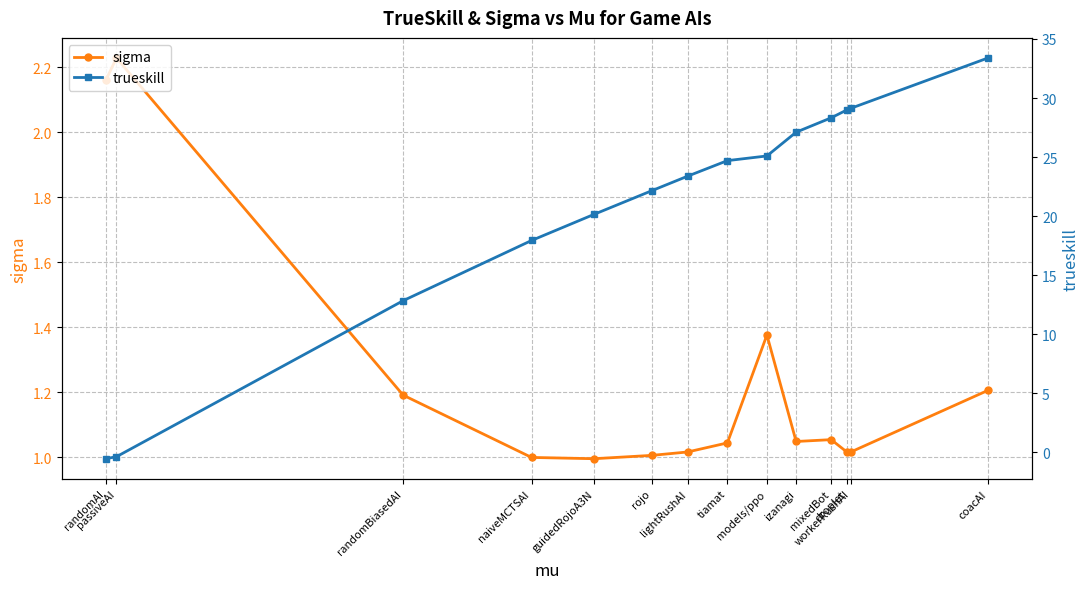

Reading left to right, list all the values displayed in this chart.

sigma: 2.2	2.2	1.2	1.0	1.0	1.0	1.0	1.0	1.4	1.0	1.1	1.0	1.0	1.2
trueskill: -0.5	-0.4	12.8	17.9	20.2	22.2	23.4	24.7	25.1	27.1	28.3	29.0	29.1	33.4